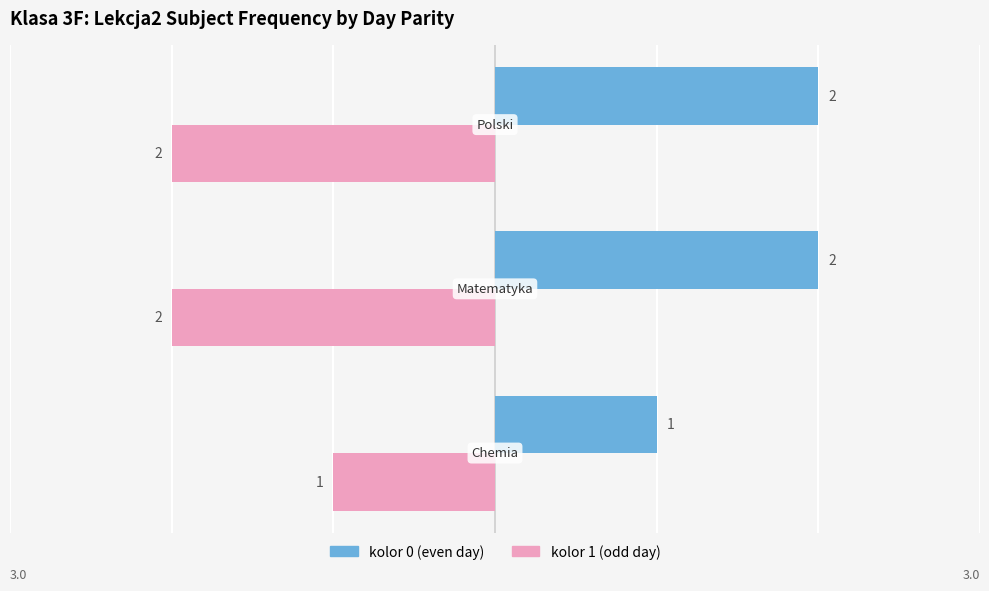

How many kolor 0 (even day) values are between 1 and 2?

3